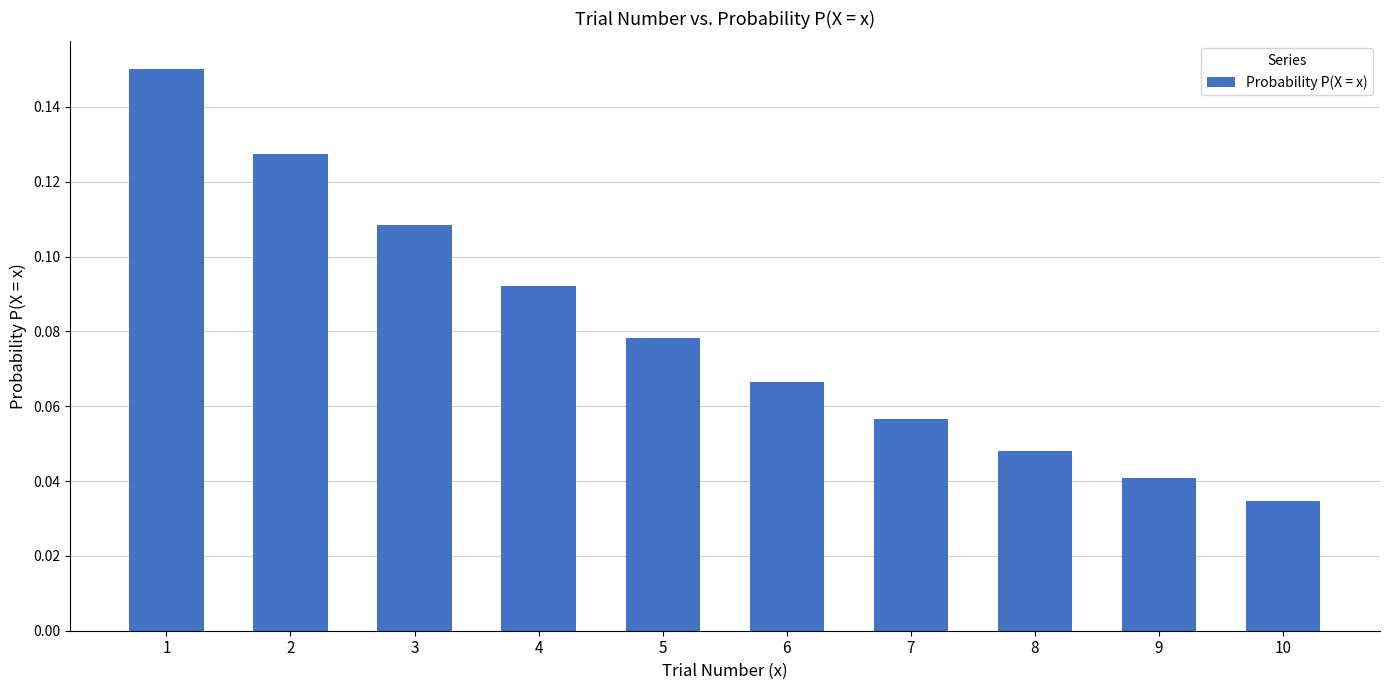

Are the bars grouped side by side (vs. stacked)?

No